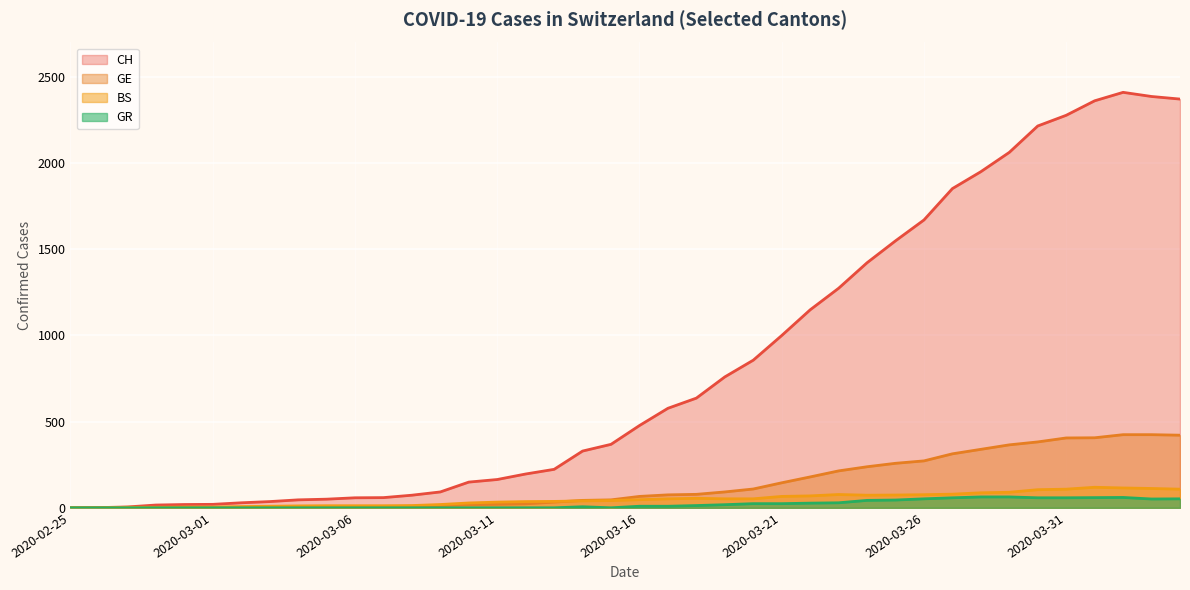

At which category does BS reach its first local valley?

2020-03-24